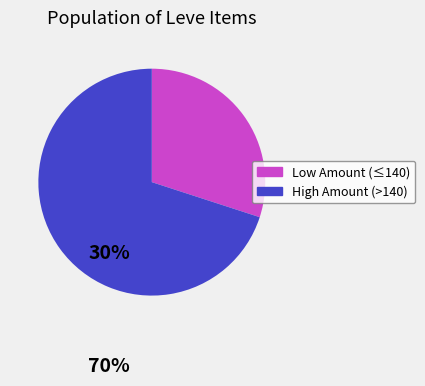

Which slice is the smallest?

Low Amount (≤140)